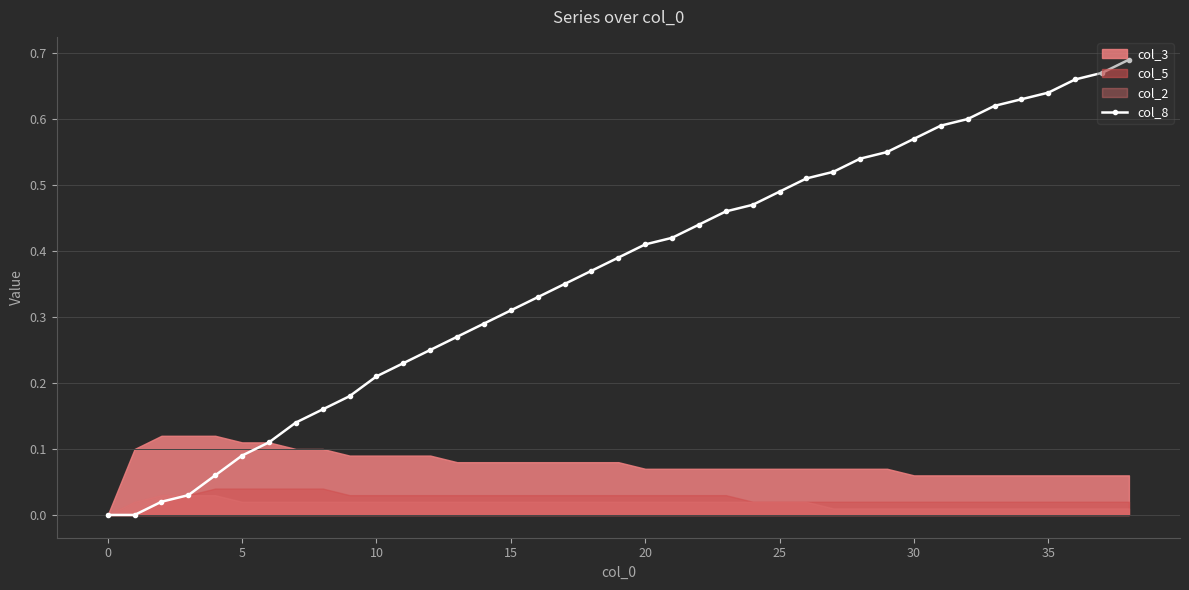

What is the average value?

0.4